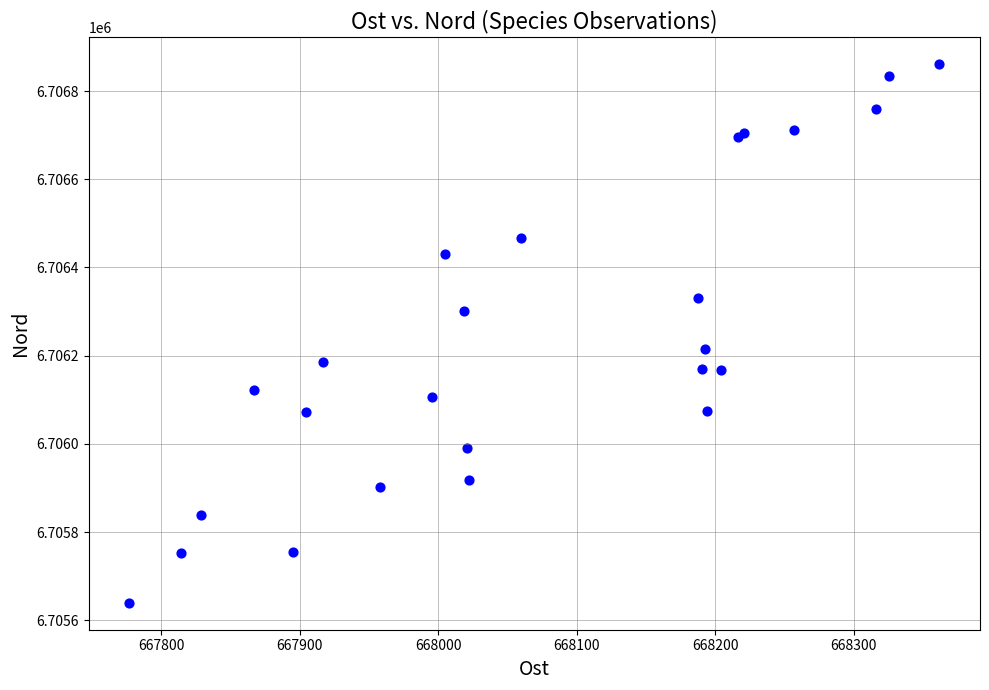

What Y value in the scatter plot is closest to 6706250?

6706215.6